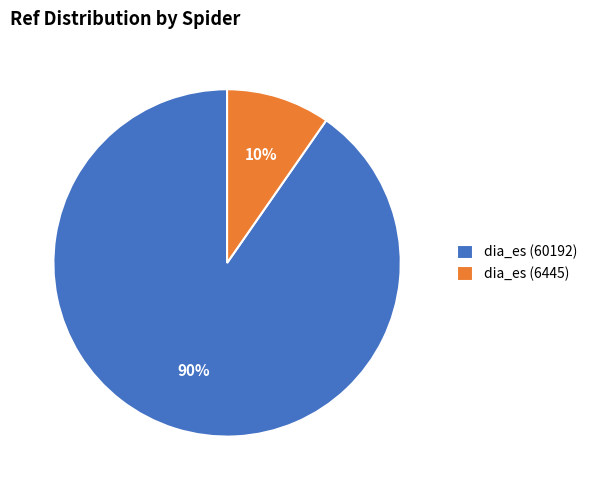

What percentage is the dia_es (6445) slice, to the nearest percent?

10%